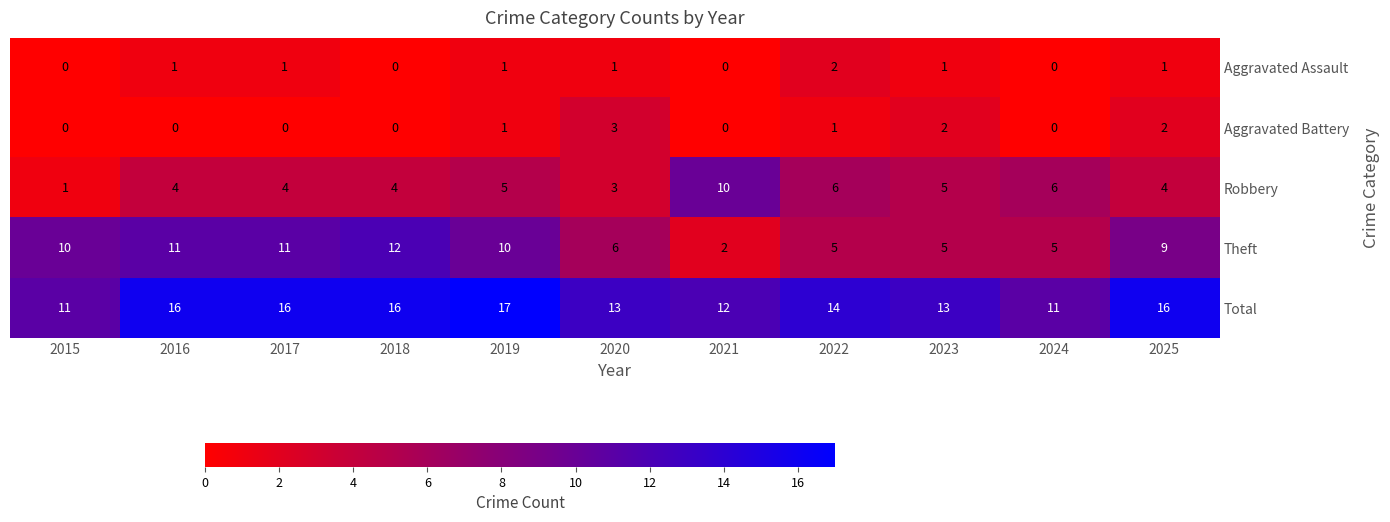

At 2025, list the series in order from smallest to largest.

Aggravated Assault, Aggravated Battery, Robbery, Theft, Total